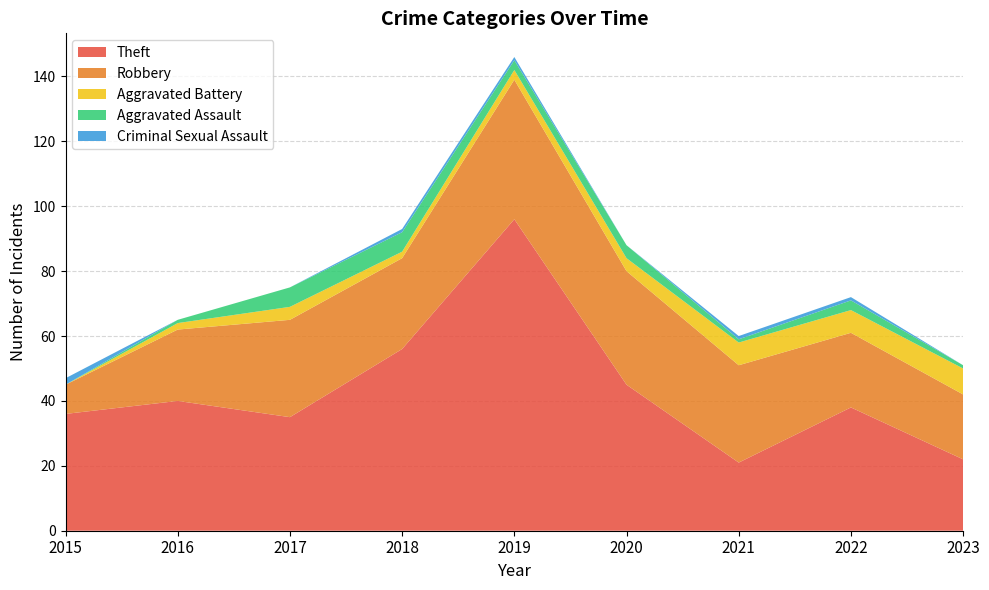

Reading left to right, what are all the values shown in this chart?

Theft: 2015=36	2016=40	2017=35	2018=56	2019=96	2020=45	2021=21	2022=38	2023=22
Robbery: 2015=9	2016=22	2017=30	2018=28	2019=43	2020=35	2021=30	2022=23	2023=20
Aggravated Battery: 2015=0	2016=2	2017=4	2018=2	2019=3	2020=4	2021=7	2022=7	2023=8
Aggravated Assault: 2015=0	2016=1	2017=6	2018=6	2019=3	2020=4	2021=1	2022=3	2023=1
Criminal Sexual Assault: 2015=2	2016=0	2017=0	2018=1	2019=1	2020=0	2021=1	2022=1	2023=0